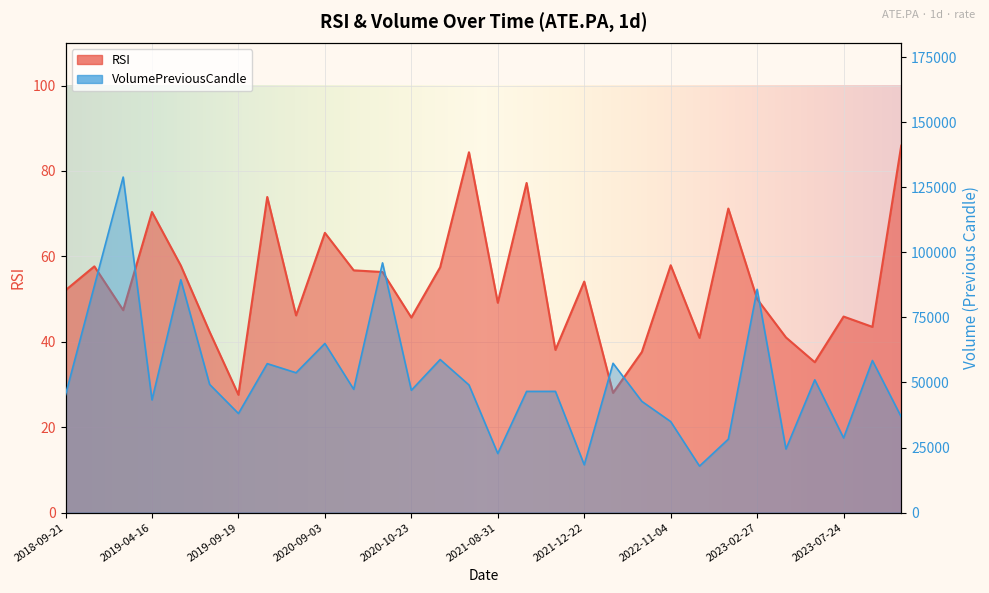

Reading left to right, transcribe all the data shown in this chart.

RSI: 2018-09-21=52.1	2018-10-01=57.7	2019-03-26=47.4	2019-04-16=70.4	2019-07-22=57.9	2019-08-09=42.3	2019-09-19=27.6	2019-12-09=73.9	2020-06-24=46.2	2020-09-03=65.5	2020-09-23=56.7	2020-10-01=56.3	2020-10-23=45.7	2021-01-06=57.5	2021-06-24=84.4	2021-08-31=49.1	2021-11-19=77.2	2021-12-03=38.1	2021-12-22=54.1	2022-03-01=28.0	2022-05-18=37.6	2022-11-04=57.9	2022-12-30=40.9	2023-01-25=71.2	2023-02-27=50.0	2023-03-24=41.0	2023-07-03=35.2	2023-07-24=45.9	2023-08-01=43.5	2023-11-16=85.9
VolumePreviousCandle: 2018-09-21=45251.0	2018-10-01=87086.0	2019-03-26=128899.0	2019-04-16=43303.0	2019-07-22=89469.0	2019-08-09=49262.0	2019-09-19=38073.0	2019-12-09=57228.0	2020-06-24=53729.0	2020-09-03=64979.0	2020-09-23=47376.0	2020-10-01=95936.0	2020-10-23=47002.0	2021-01-06=58811.0	2021-06-24=49039.0	2021-08-31=22704.0	2021-11-19=46566.0	2021-12-03=46578.0	2021-12-22=18374.0	2022-03-01=57365.0	2022-05-18=42729.0	2022-11-04=34971.0	2022-12-30=17872.0	2023-01-25=28229.0	2023-02-27=85786.0	2023-03-24=24435.0	2023-07-03=51017.0	2023-07-24=28687.0	2023-08-01=58431.0	2023-11-16=36784.0